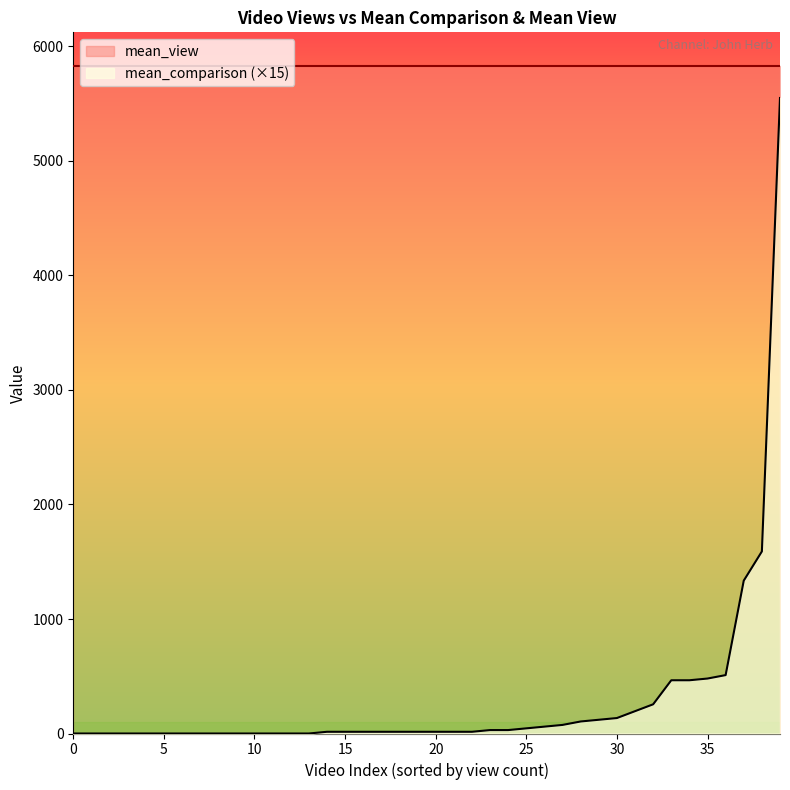

How many interior local valleys does the mean_comparison series have?

6